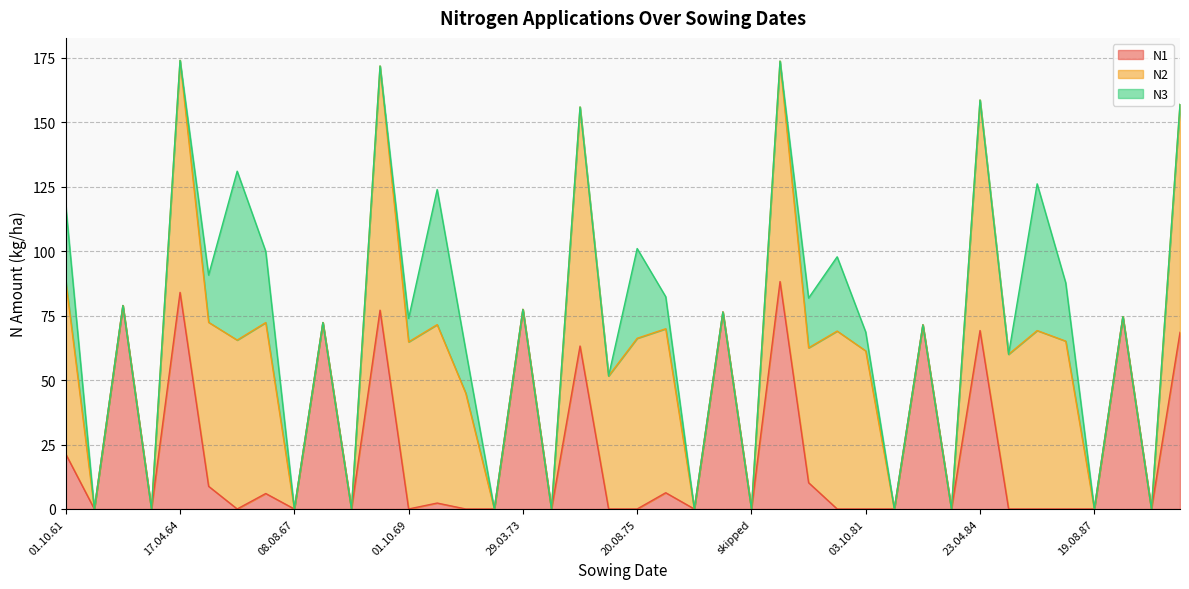

What is the value of the N2 point at the 19th from the left?

92.7